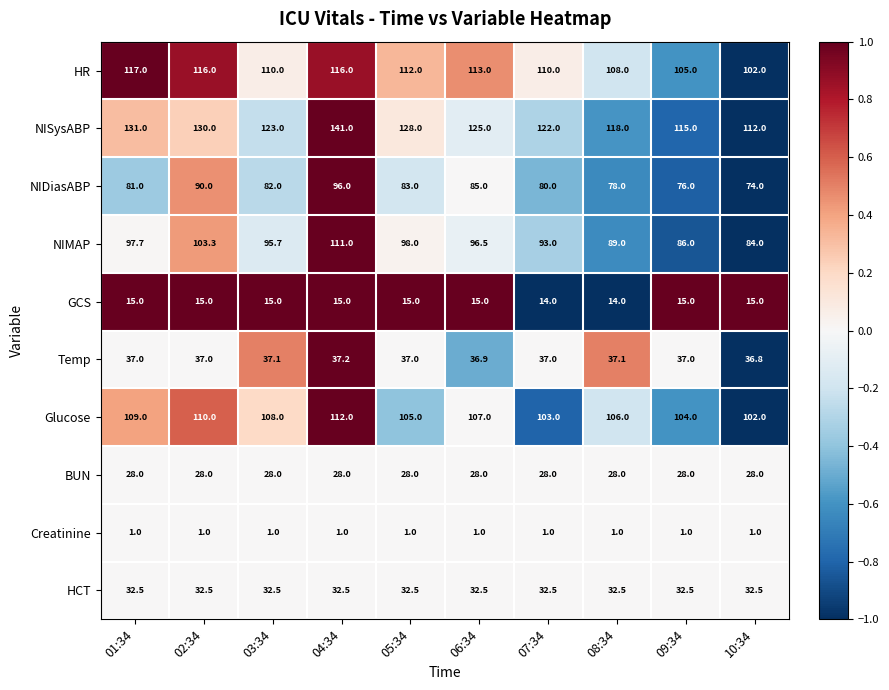

The HR series shows 113.0 at 06:34. True or false?

True